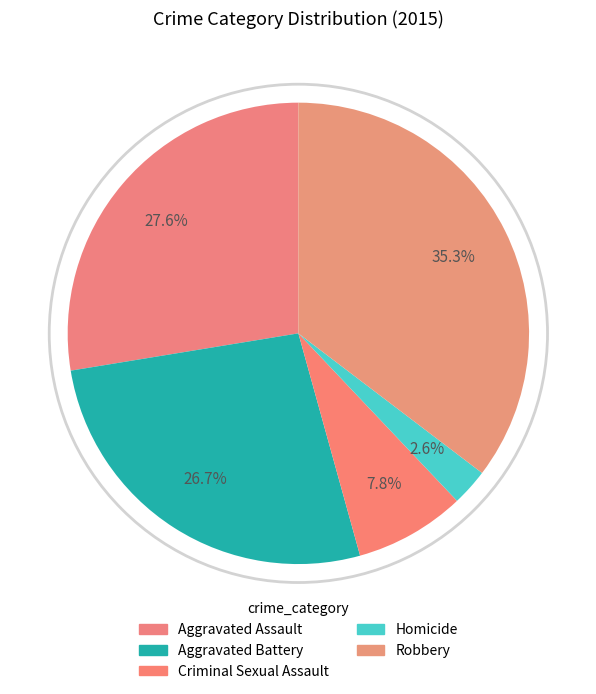

How much of the chart is everything except Homicide?

97.4%